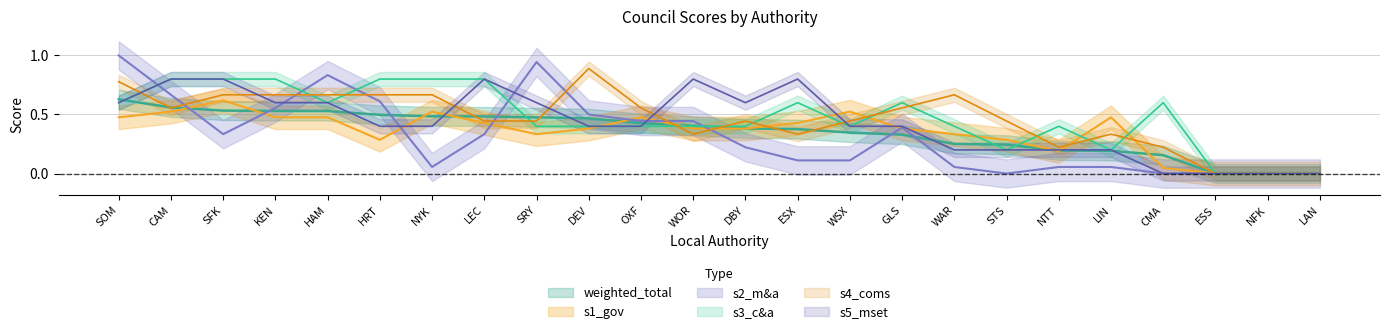

What is the sum of all weighted_total values?

8.5